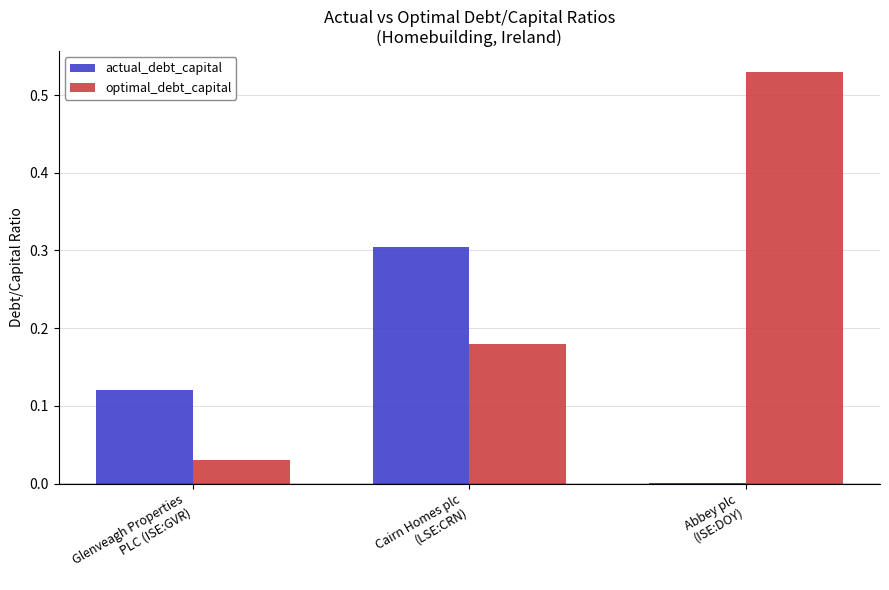

What is the sum of all actual_debt_capital values?

0.4